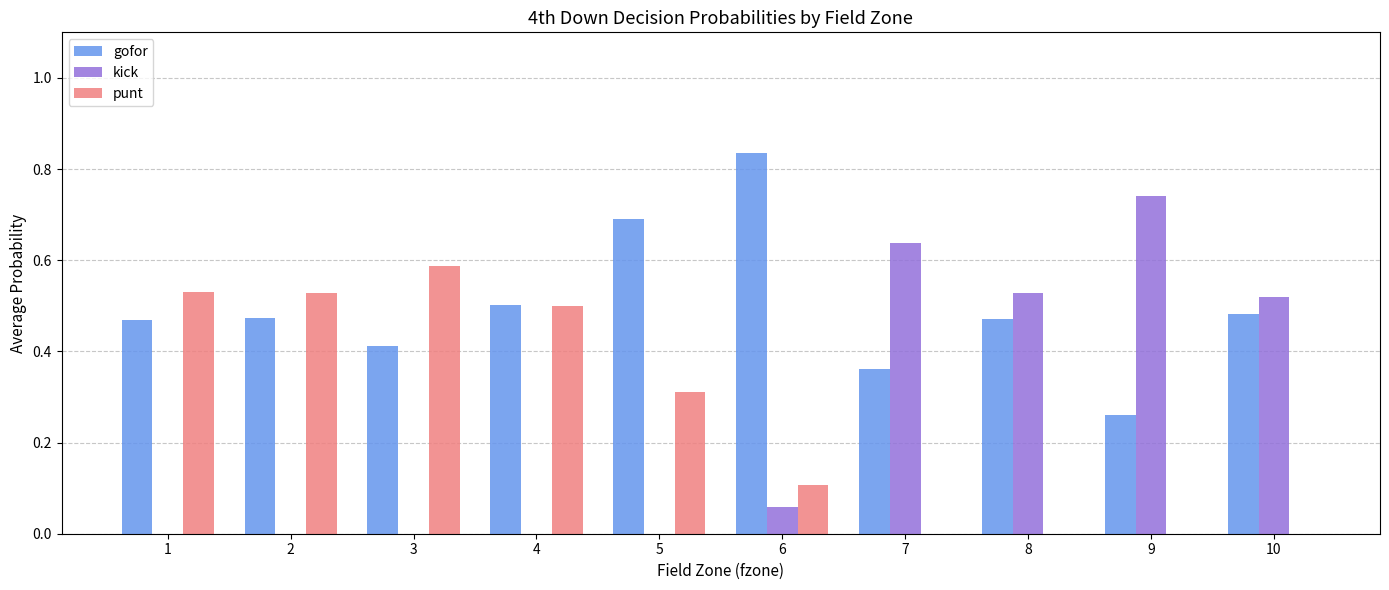

At which label is gofor closest to 0?

9